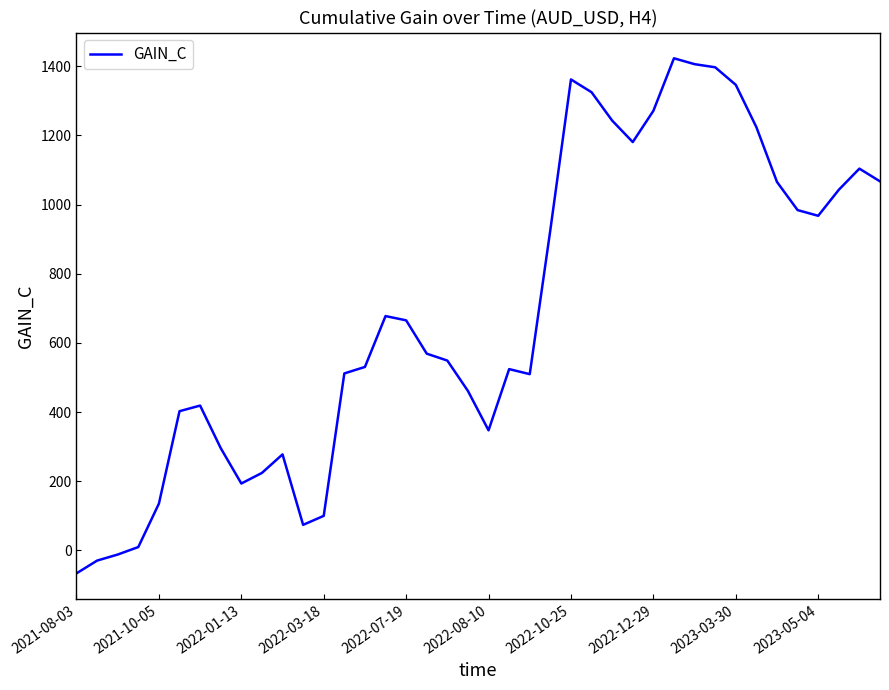

What is the greatest value displayed?

1423.2